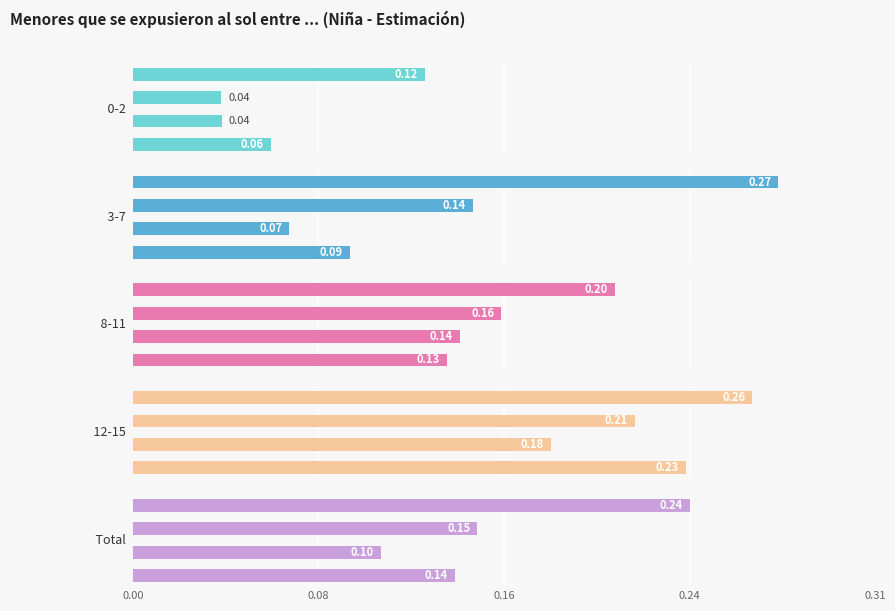

Between 0.08 and 0.24, which is larger?

0.24